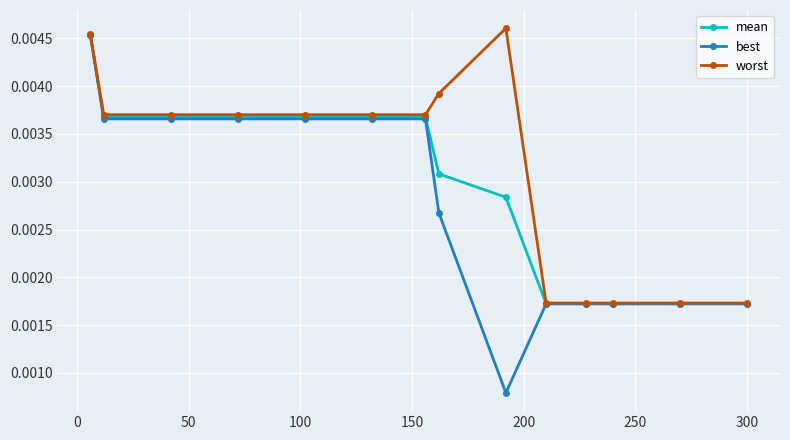

Count the best values in the range 0 to 1.

14